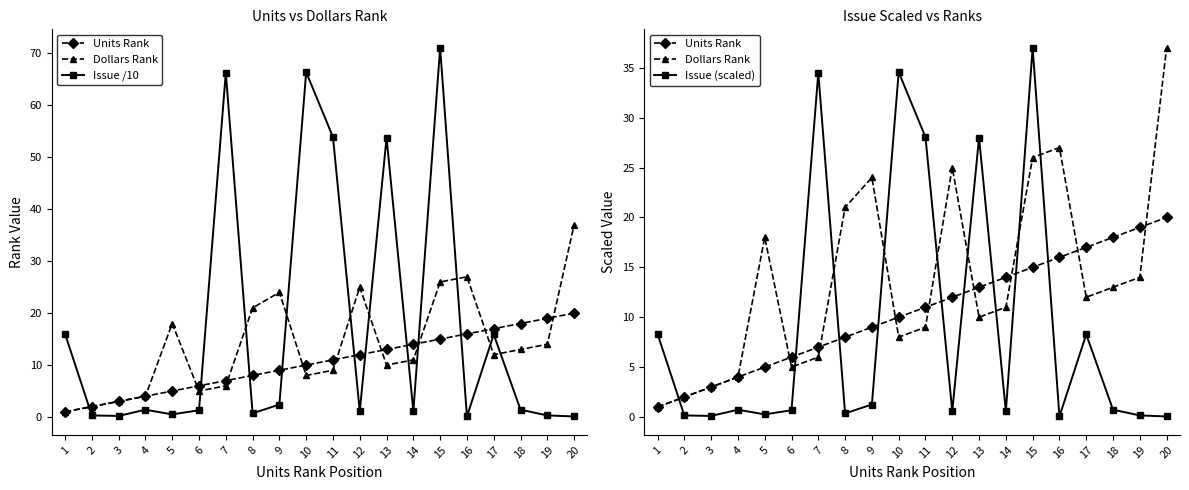

Rank the categories by Issue /10 value from highest to lowest.

15, 10, 7, 11, 13, 1, 17, 9, 4, 18, 6, 12, 14, 8, 5, 2, 19, 3, 16, 20